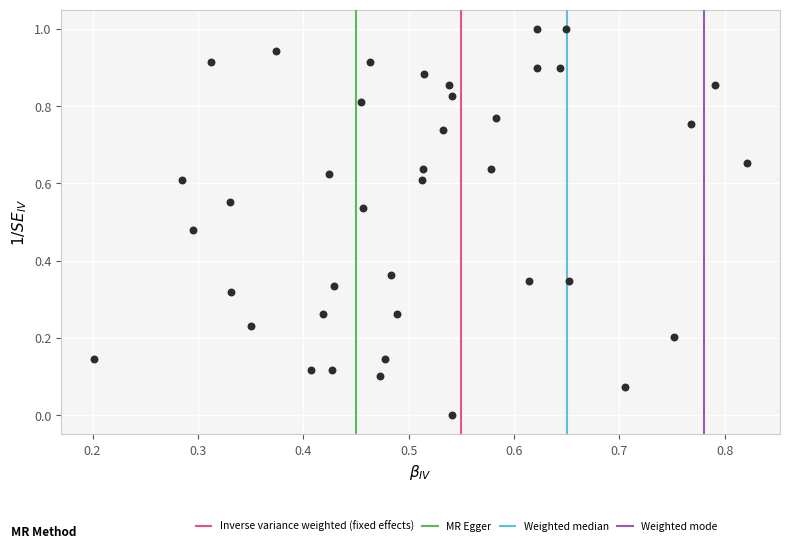

How many data points are displayed?

40